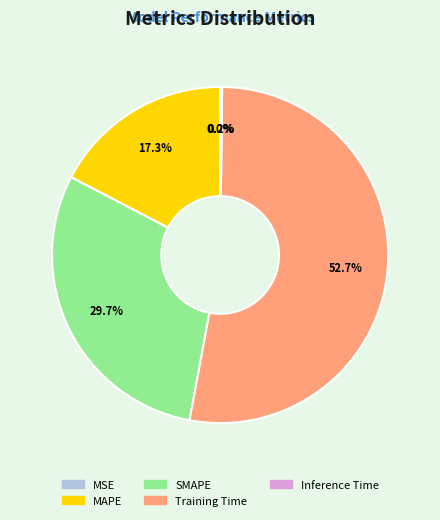

Which category has the biggest portion of the pie?

Training Time